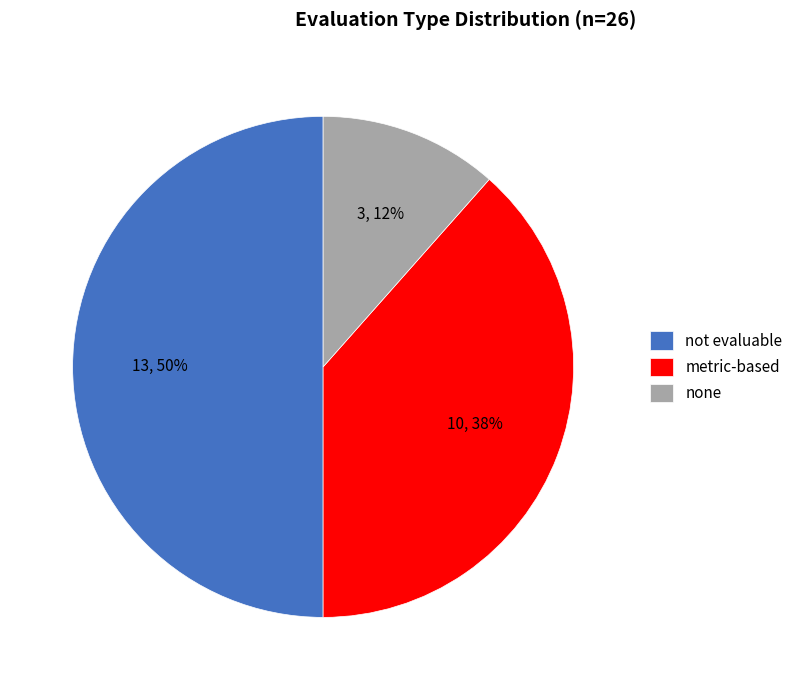

To the nearest percent, what portion does metric-based represent?

38%